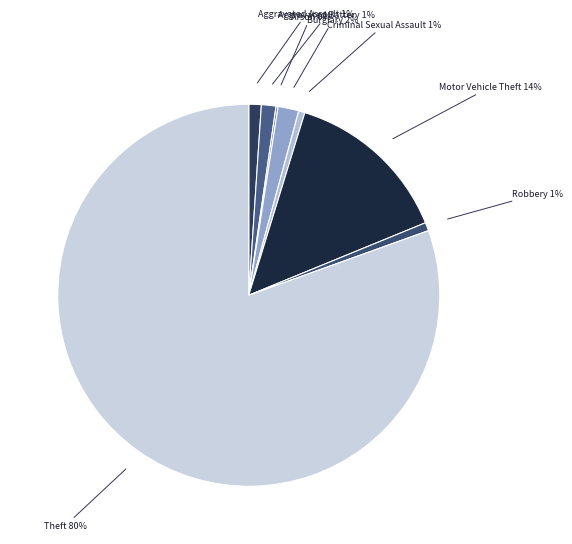

To the nearest percent, what portion does Aggravated Battery represent?

1%